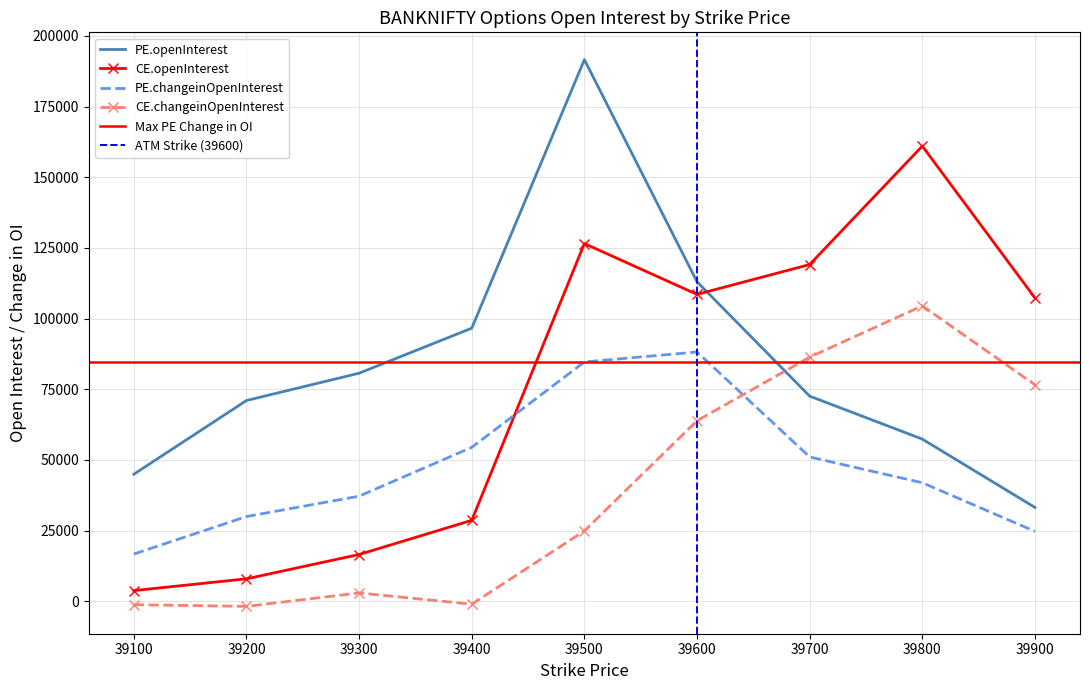

The CE.changeinOpenInterest series shows 76557 at 39900. True or false?

True